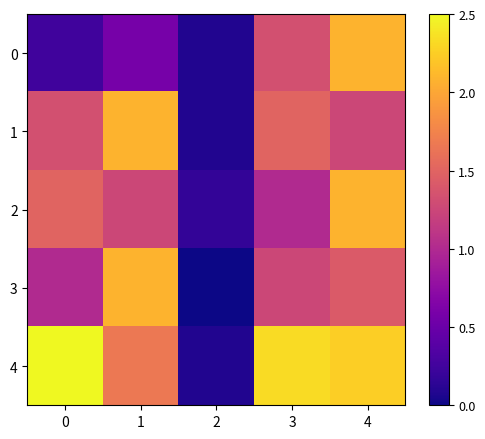

Reading left to right, list all the values displayed in this chart.

0: 0=0.2	1=0.6	2=0.1	3=1.3	4=2.1
1: 0=1.3	1=2.1	2=0.1	3=1.5	4=1.2
2: 0=1.5	1=1.2	2=0.2	3=1.0	4=2.1
3: 0=1.0	1=2.1	2=0.0	3=1.2	4=1.4
4: 0=2.5	1=1.7	2=0.1	3=2.3	4=2.2